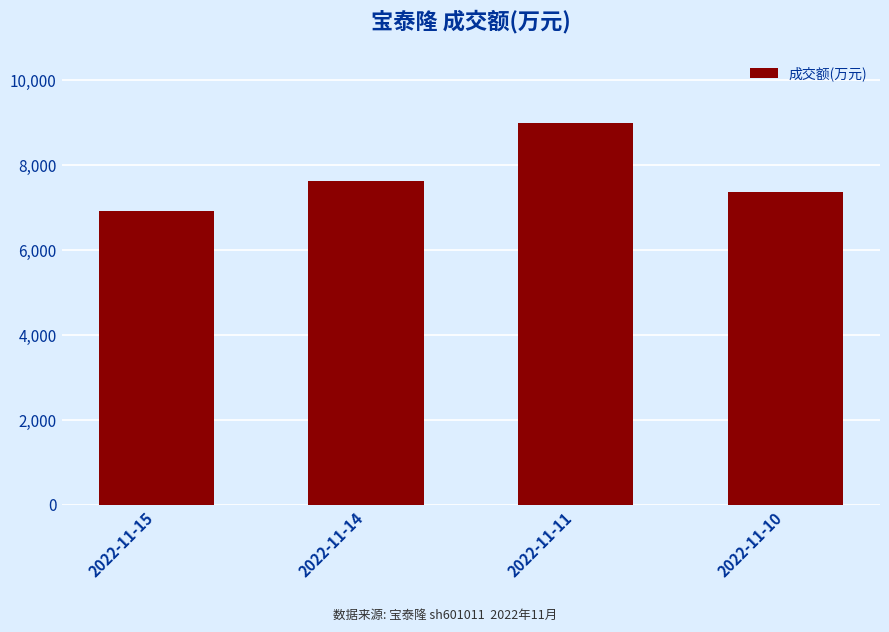

What is the value of the 3rd bar from the left?

8998